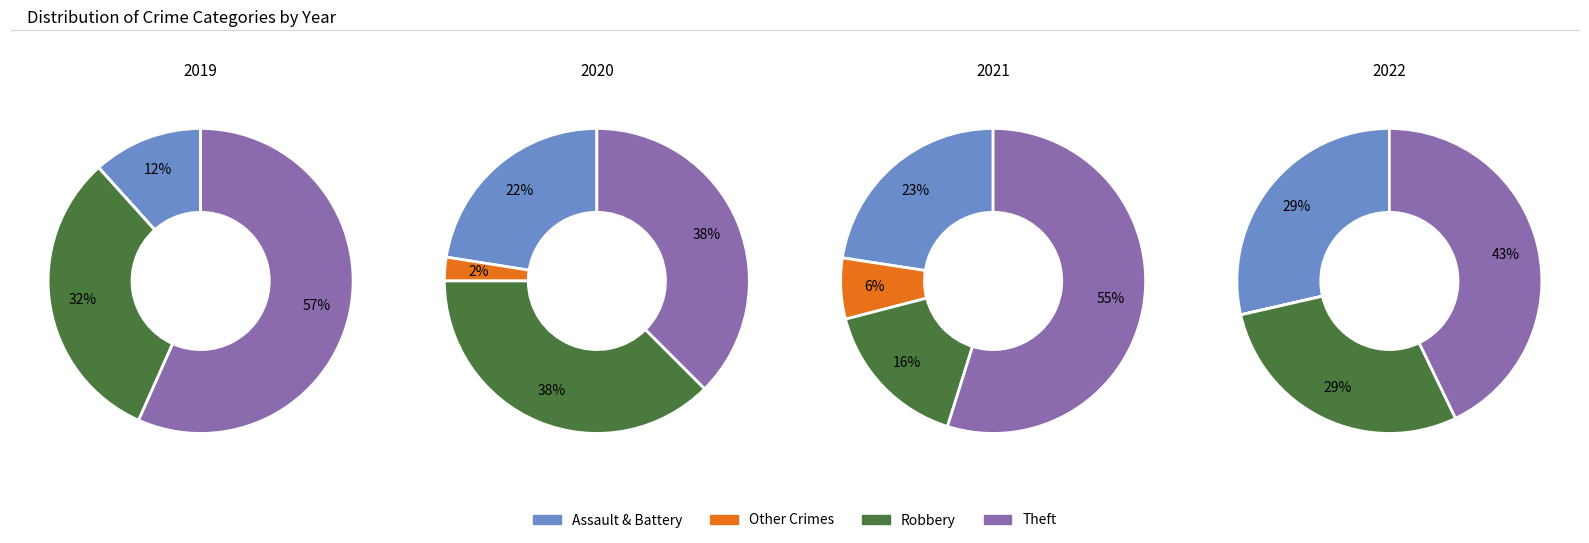

True or false: Theft accounts for 49% of the total.

False